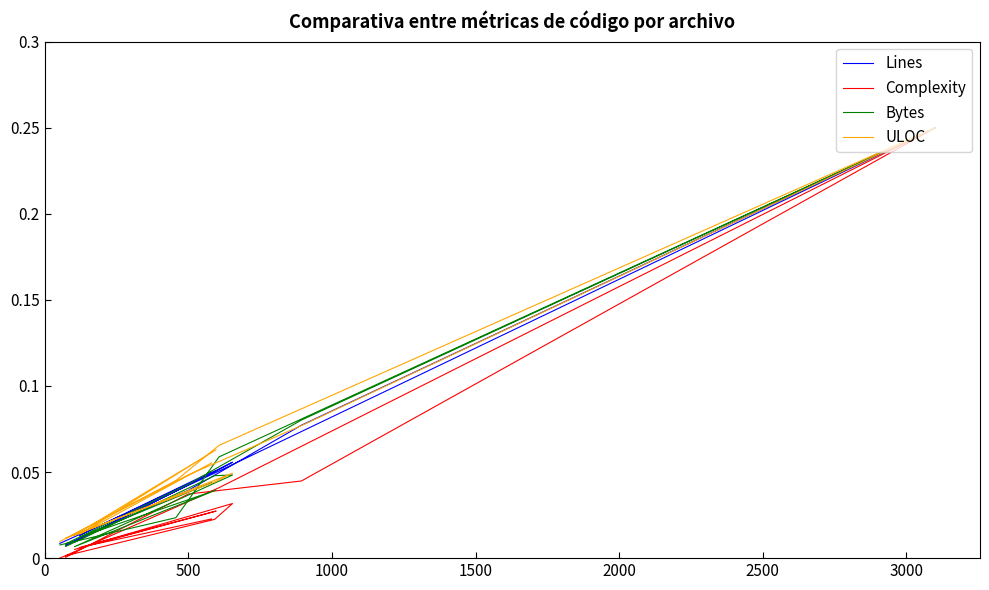

What is the difference between the maximum and minimum values in the Complexity series?

0.2